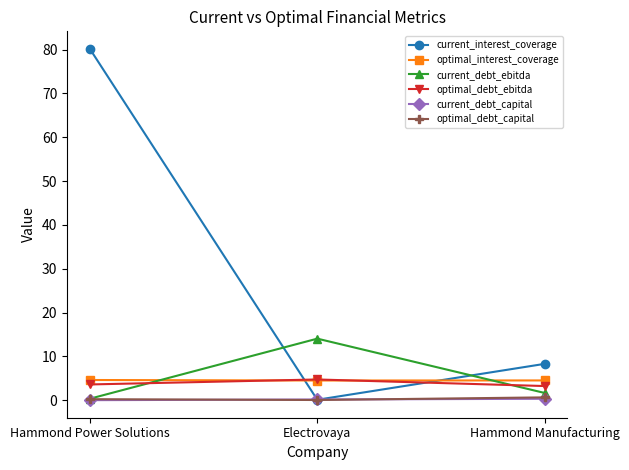

What is the maximum value shown in the chart?

80.1